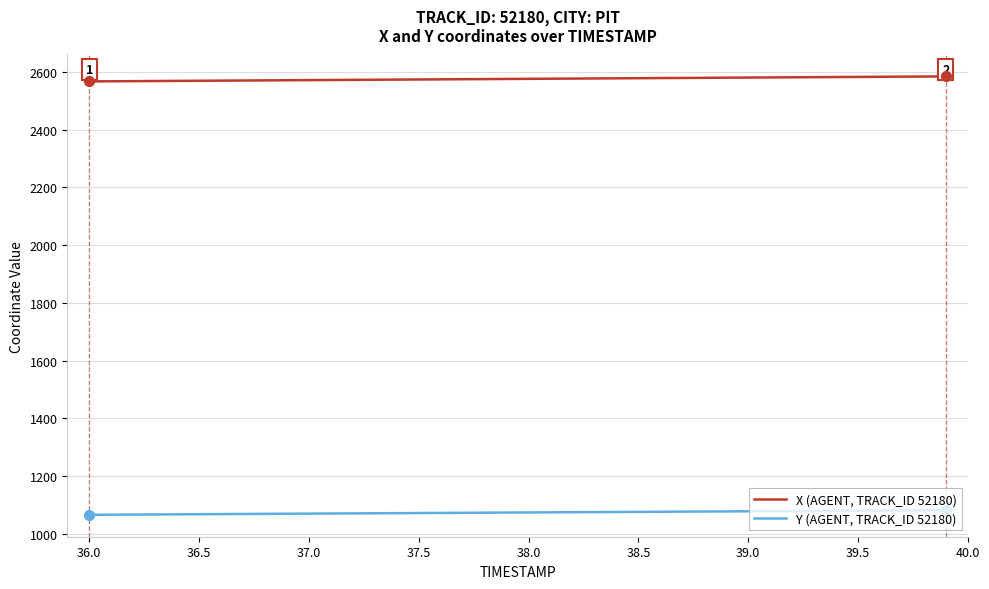

True or false: Y (AGENT, TRACK_ID 52180) and X (AGENT, TRACK_ID 52180) cross at least once.

False